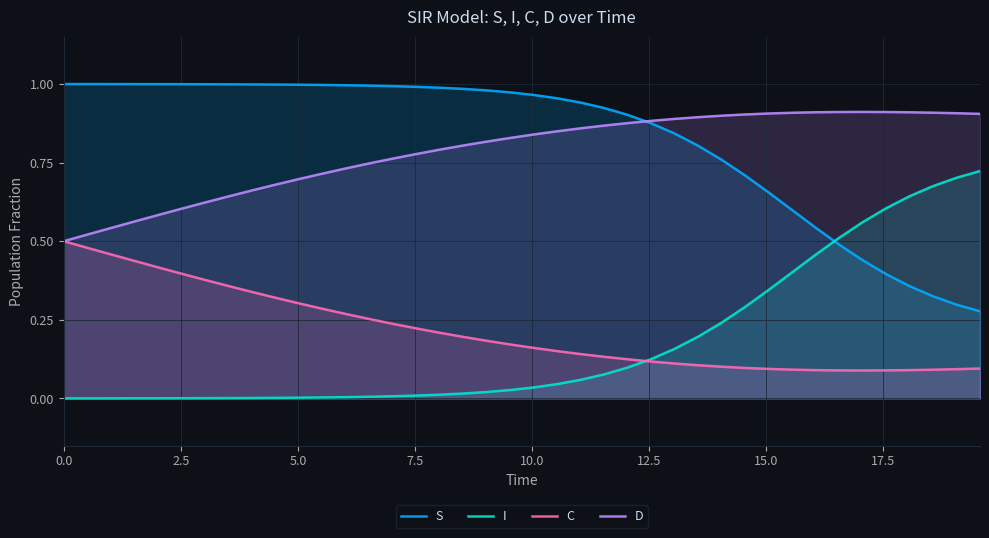

Does the chart display data point markers on the line(s)?

No